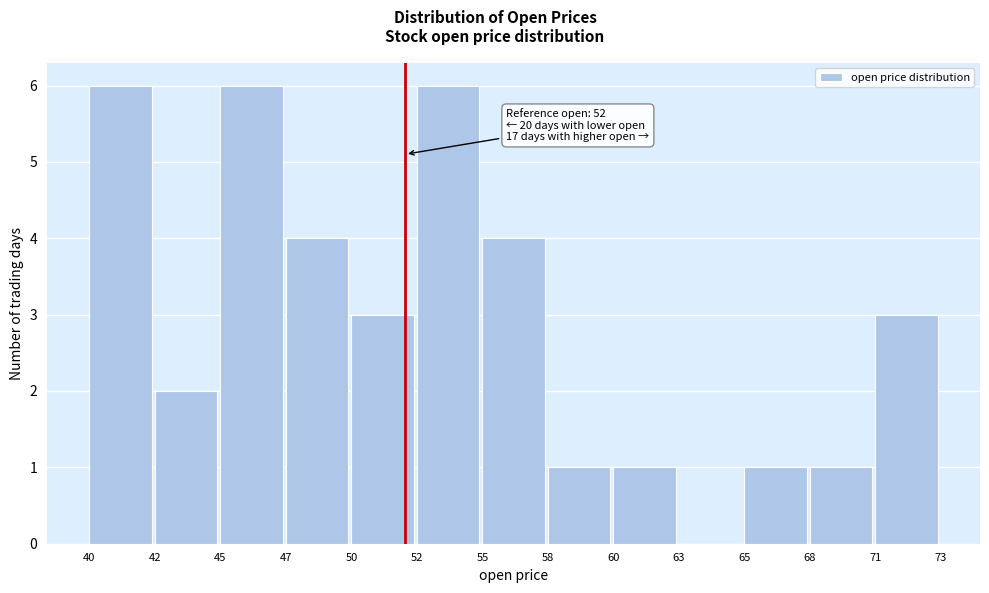

Reading left to right, transcribe all the data shown in this chart.

40=6	42=2	45=6	47=4	50=3	52=6	55=4	58=1	60=1	63=0	65=1	68=1	71=3